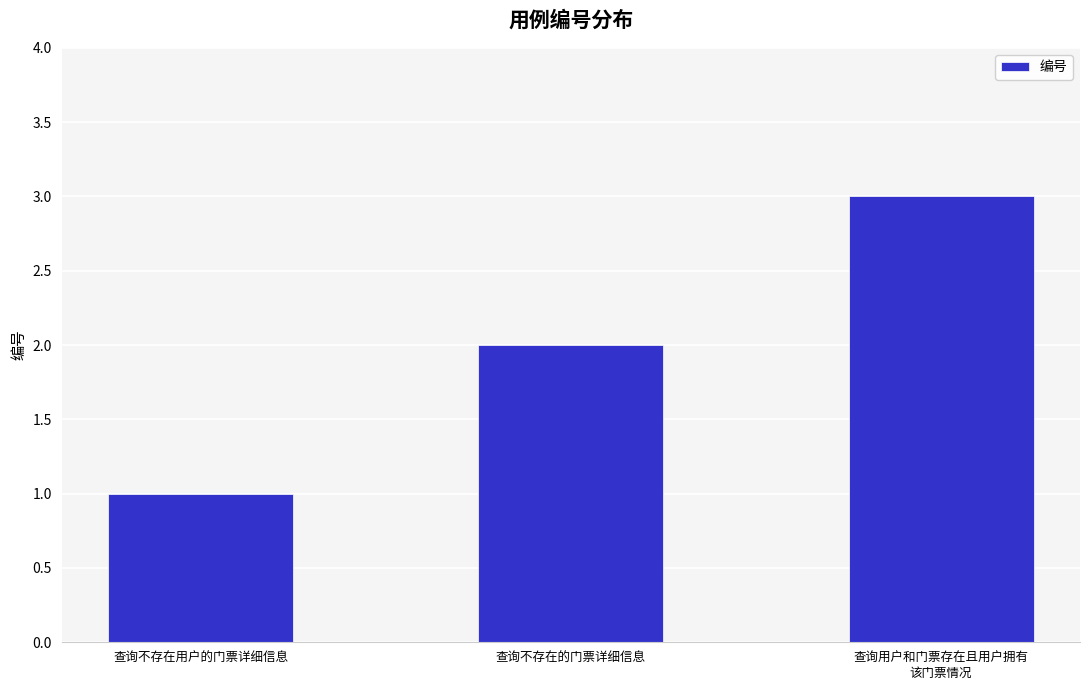

What is the sum of all values?

6